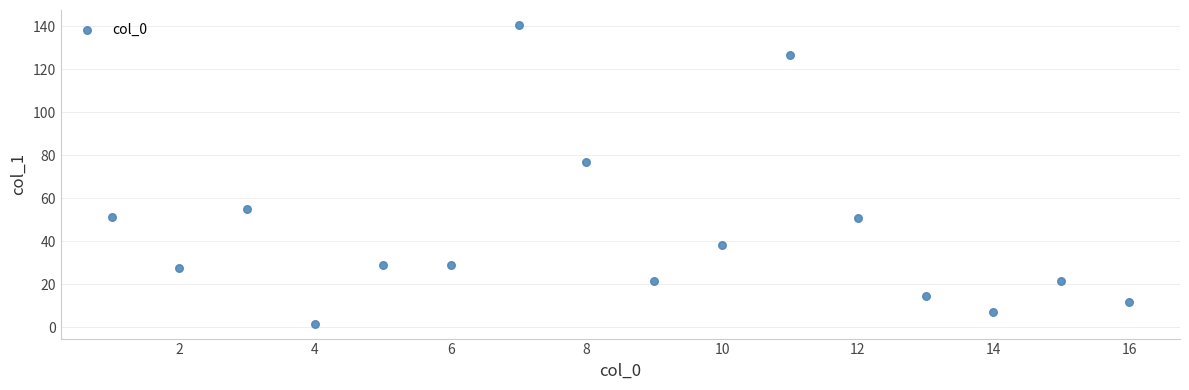

What is the range of Y values (max minus min)?

138.9